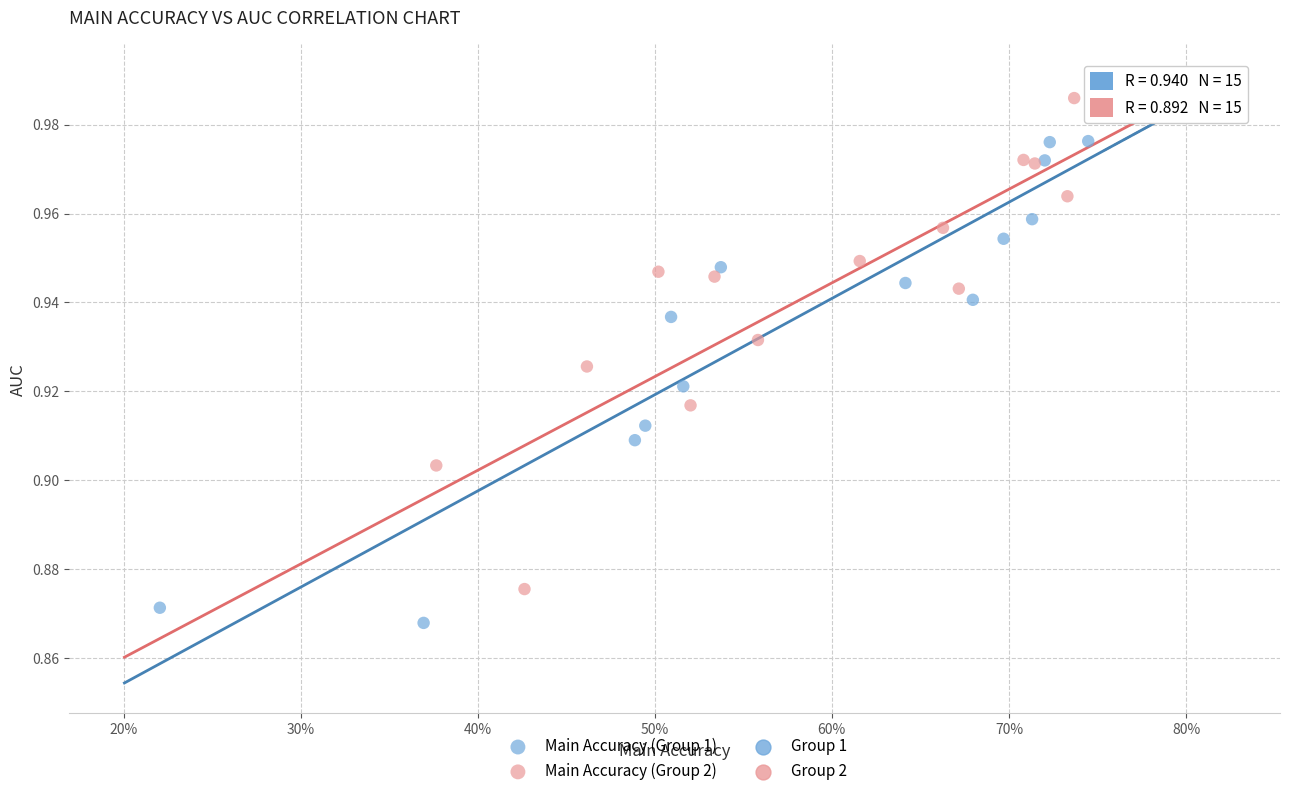

Which series contains the lowest Y value?

Main Accuracy (Group 1)